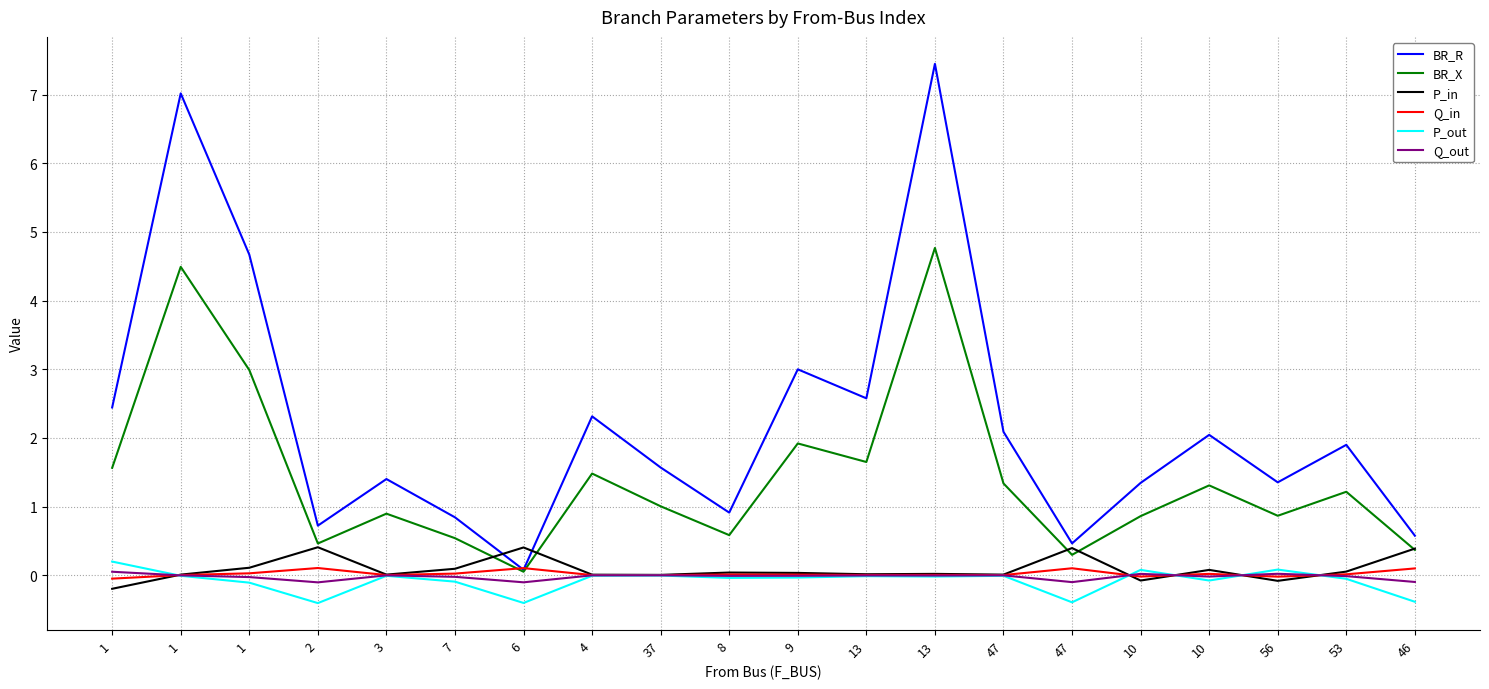

What are all the series names shown in the legend?

BR_R, BR_X, P_in, Q_in, P_out, Q_out